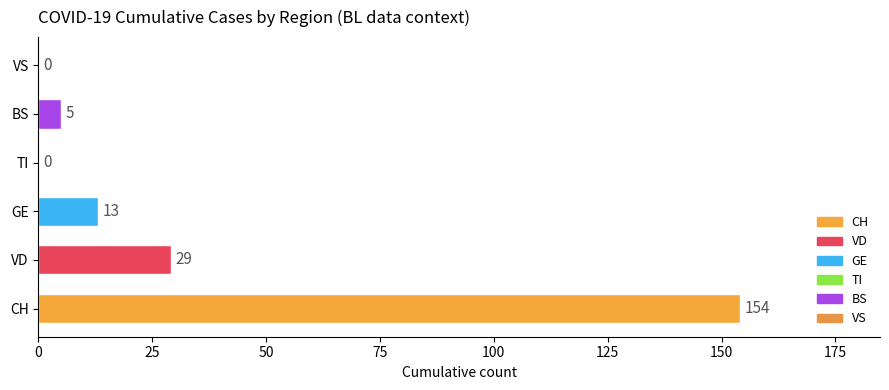

True or false: the data shows 13 at GE.

True